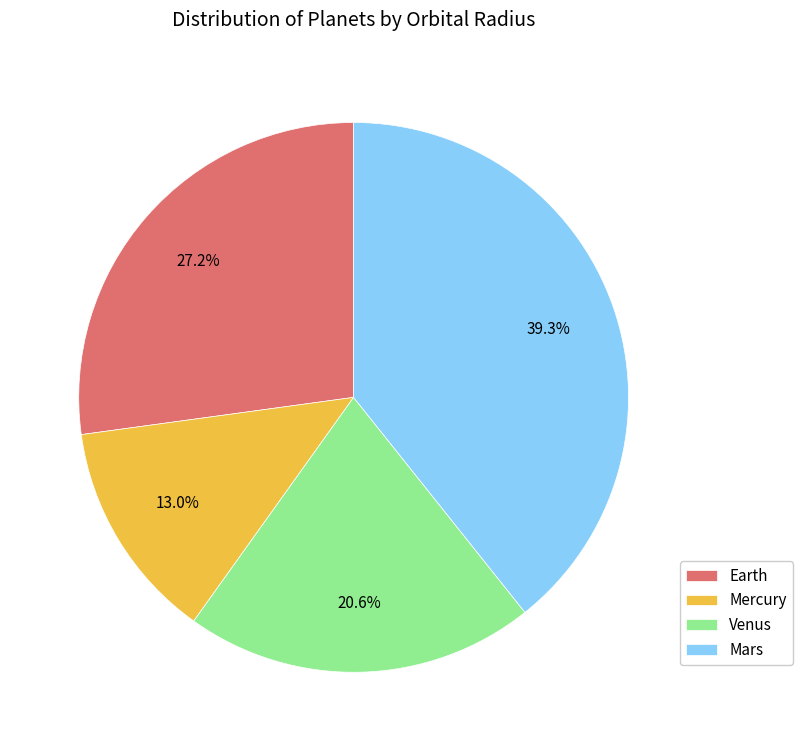

Which slice is the smallest?

Mercury